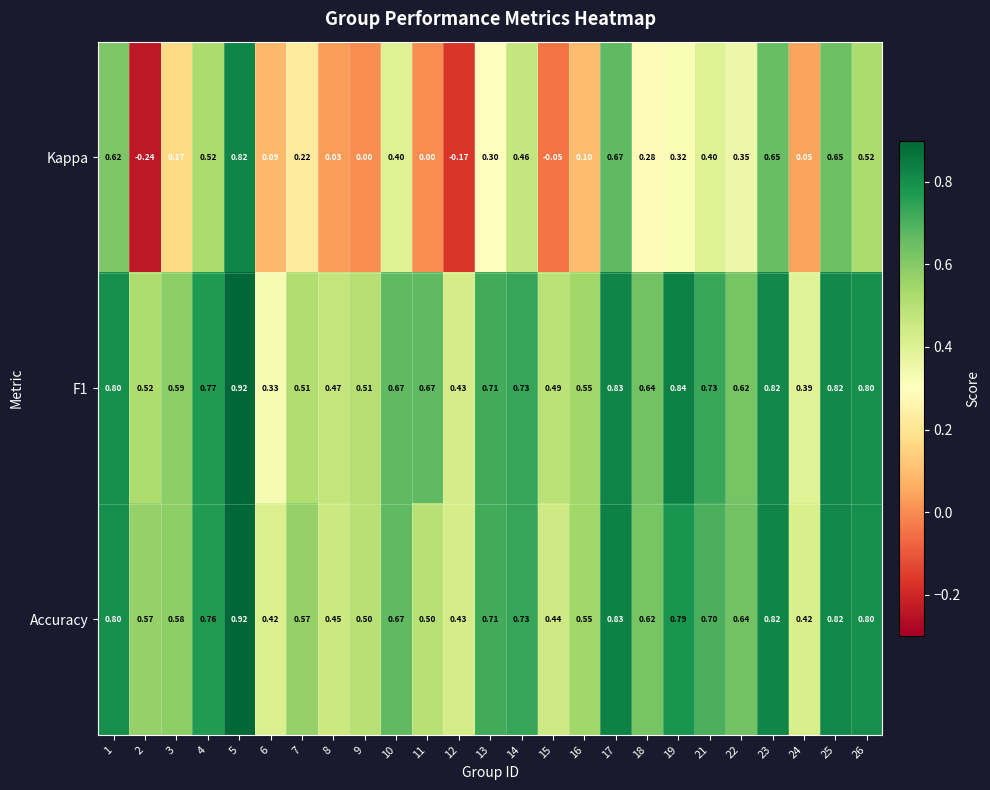

Which series has the largest range (max minus min)?

Kappa